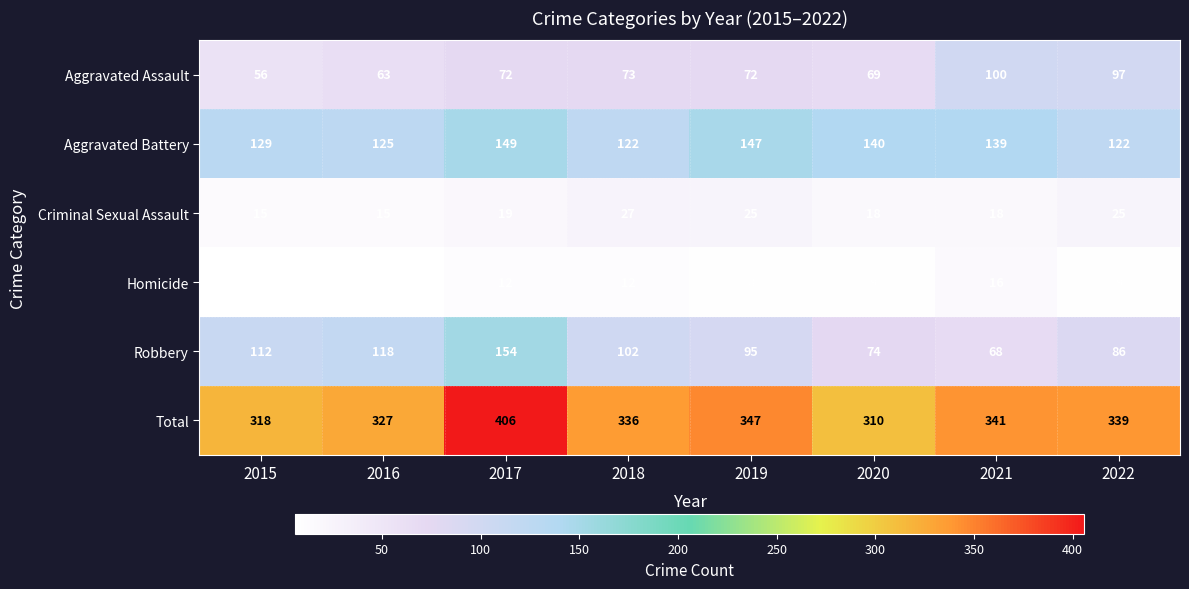

What is the approximate value of Criminal Sexual Assault at 2020, to the nearest 10?

20